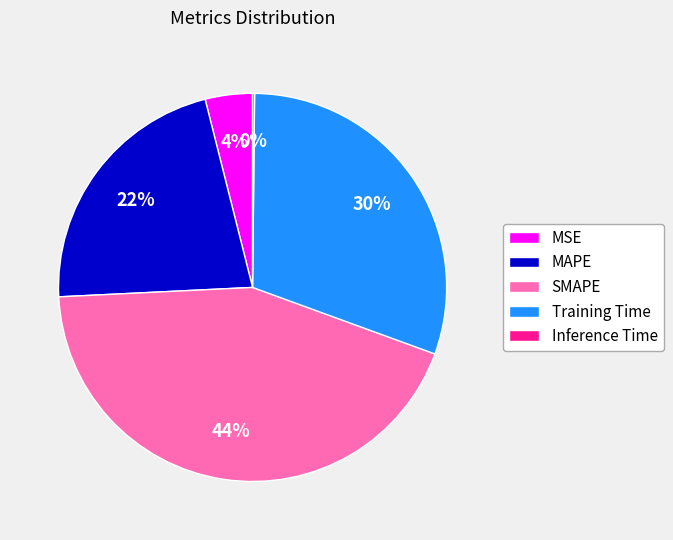

True or false: MAPE accounts for 32% of the total.

False